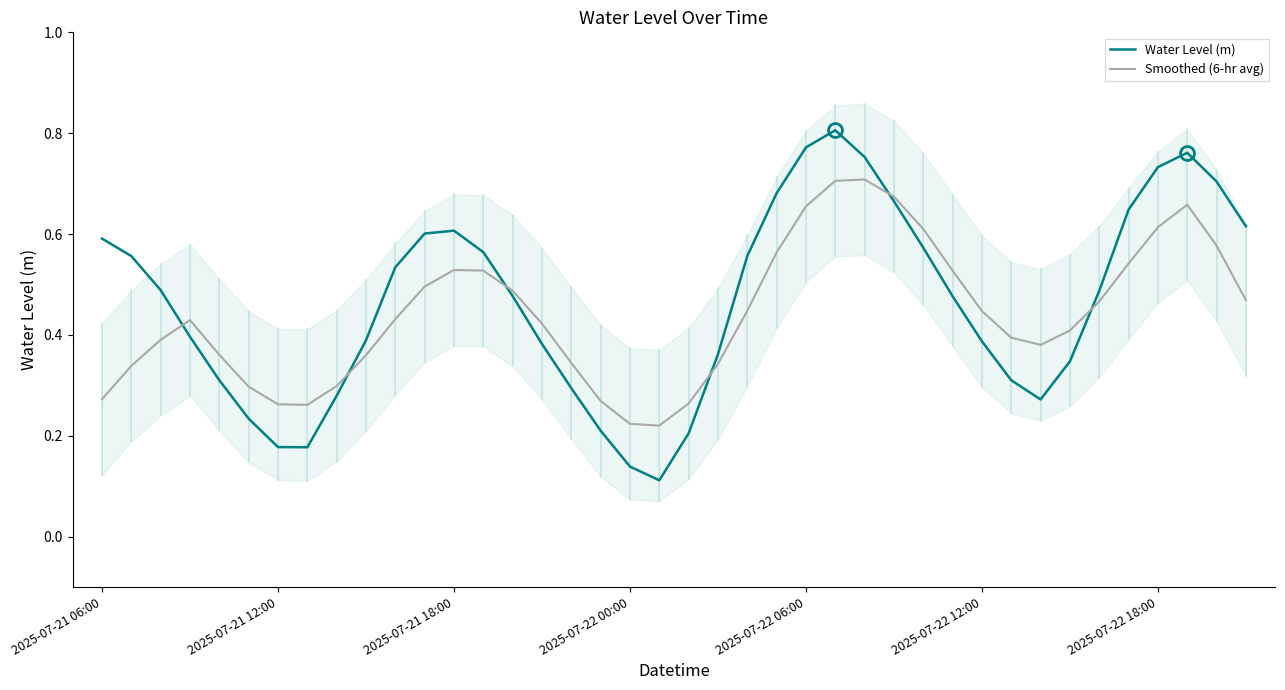

What is the sum of the Water Level (m) values at 21 and 37?

1.1